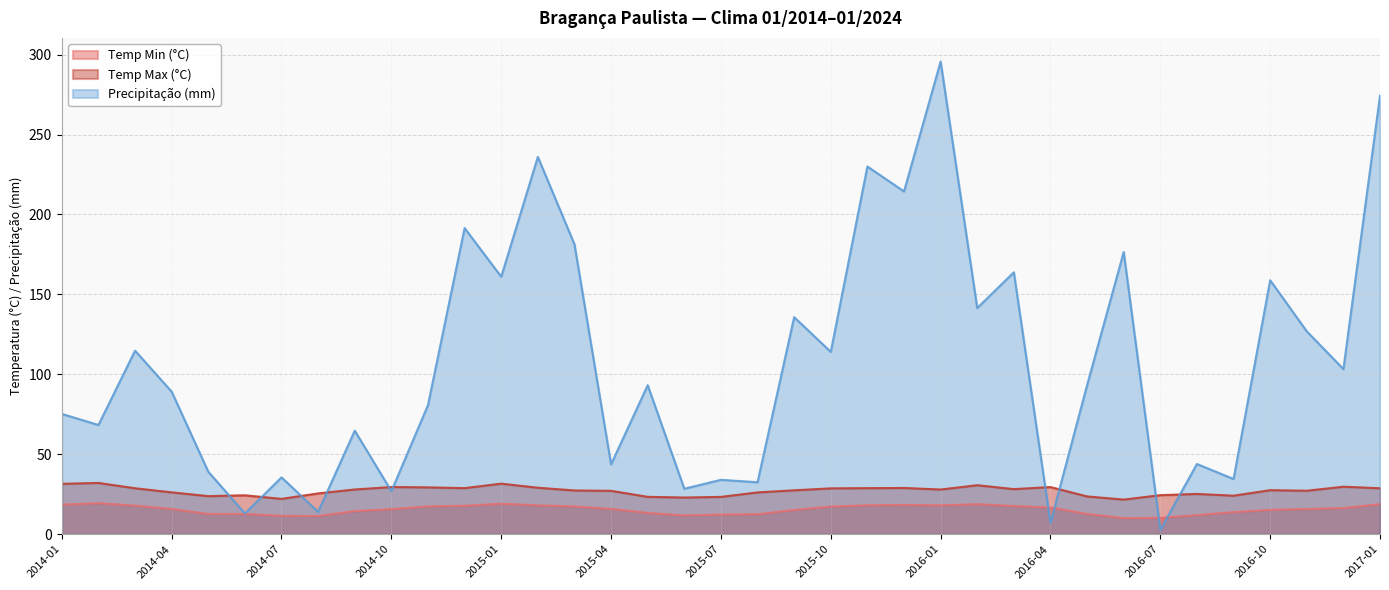

What is the difference between the Temp Min (°C) values at 2016-09 and 2015-01?

5.3